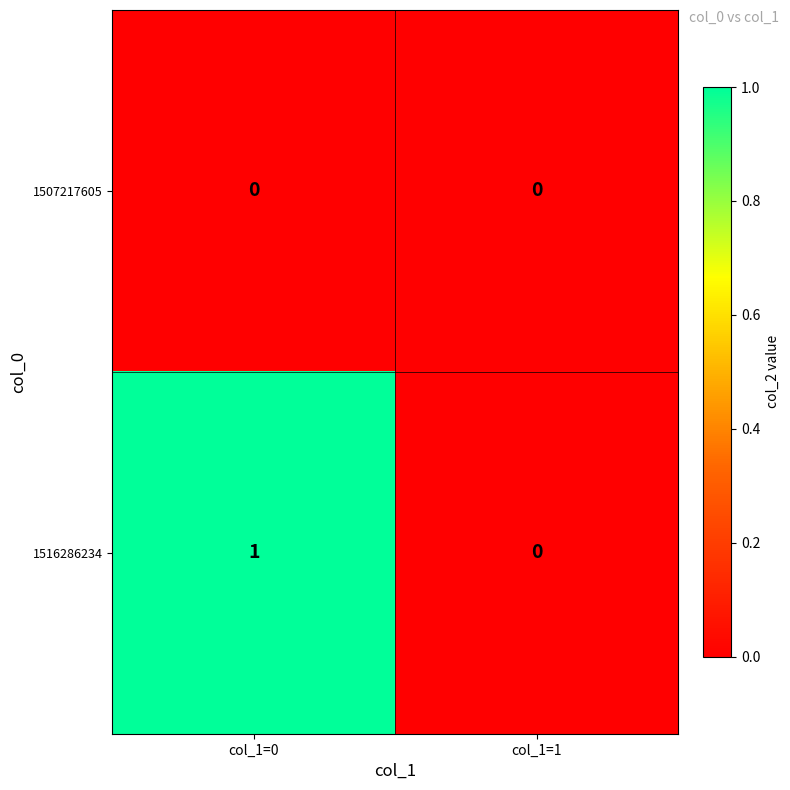

Reading left to right, extract all data points from this chart.

1507217605: 0	0
1516286234: 1	0